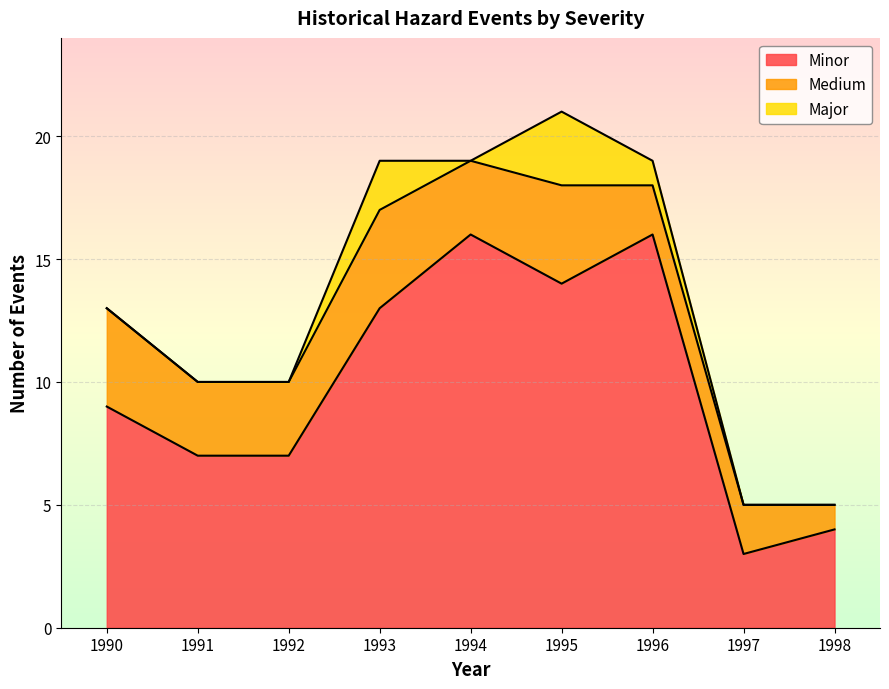

True or false: Major and Minor intersect in this chart.

False